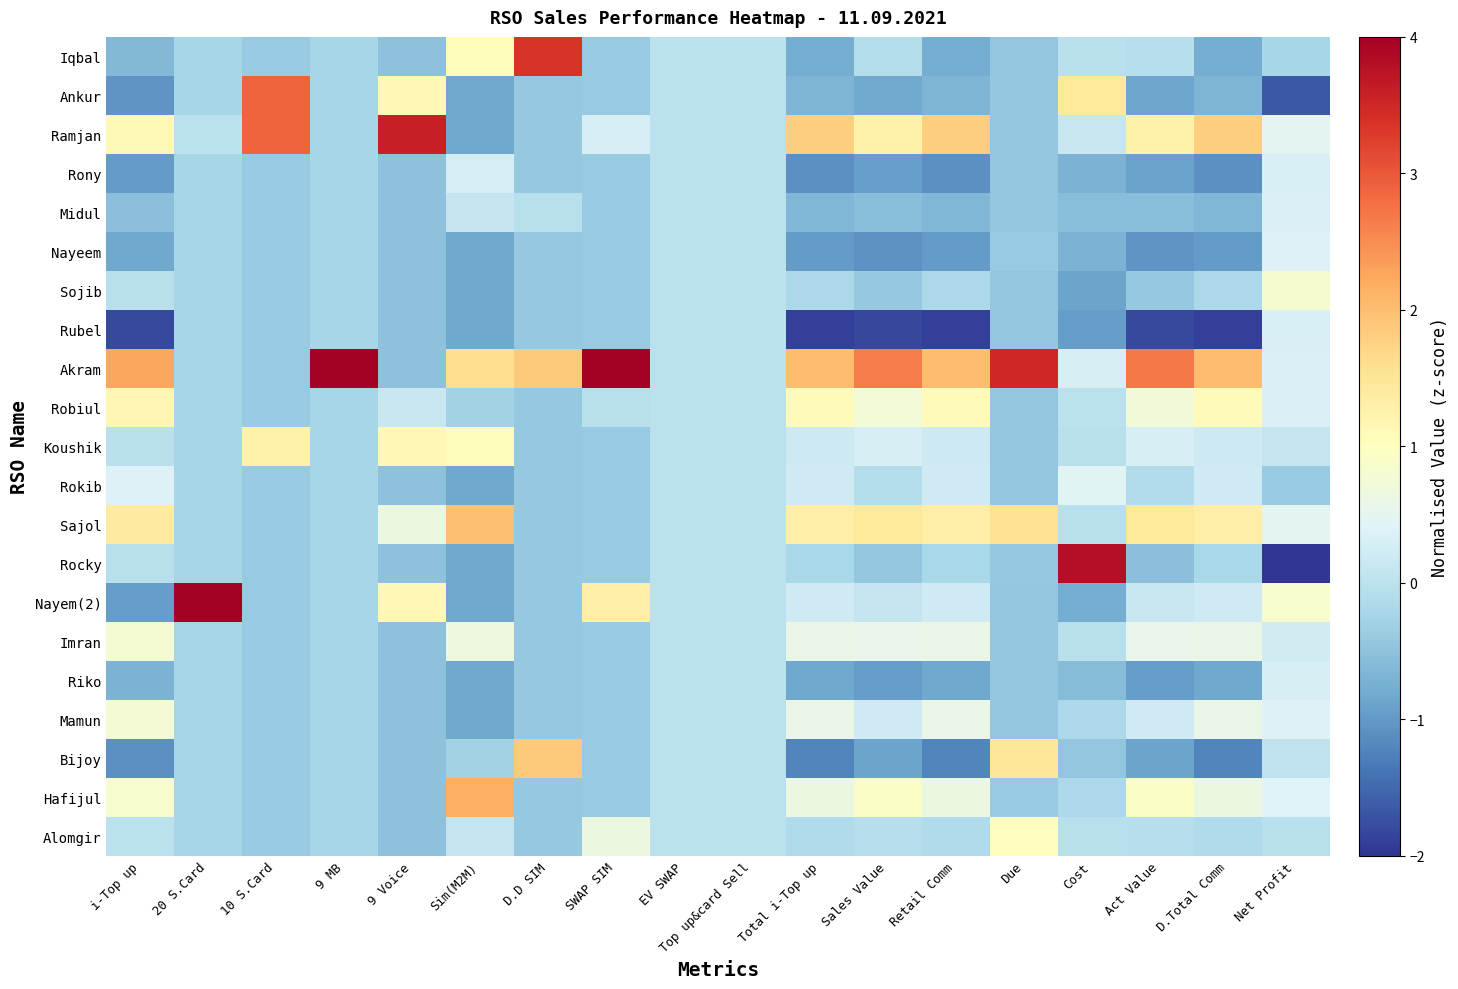

Reading left to right, what are all the values shown in this chart?

Iqbal: i-Top up=-0.6	20 S.Card=-0.2	10 S.Card=-0.4	9 MB=-0.2	9 Voice=-0.5	Sim(M2M)=1.0	D.D SIM=3.4	SWAP SIM=-0.4	EV SWAP=0.0	Top up&card Sell=0.0	Total i-Top up=-0.8	Sales Value=-0.1	Retail Comm=-0.8	Due=-0.4	Cost=-0.0	Act Value=-0.1	D.Total Comm=-0.8	Net Profit=-0.2
Ankur: i-Top up=-1.1	20 S.Card=-0.2	10 S.Card=2.9	9 MB=-0.2	9 Voice=1.1	Sim(M2M)=-0.8	D.D SIM=-0.4	SWAP SIM=-0.4	EV SWAP=0.0	Top up&card Sell=0.0	Total i-Top up=-0.7	Sales Value=-0.8	Retail Comm=-0.7	Due=-0.4	Cost=1.4	Act Value=-0.9	D.Total Comm=-0.7	Net Profit=-1.7
Ramjan: i-Top up=1.1	20 S.Card=0.0	10 S.Card=2.9	9 MB=-0.2	9 Voice=3.6	Sim(M2M)=-0.8	D.D SIM=-0.4	SWAP SIM=0.3	EV SWAP=0.0	Top up&card Sell=0.0	Total i-Top up=1.8	Sales Value=1.3	Retail Comm=1.8	Due=-0.4	Cost=0.1	Act Value=1.3	D.Total Comm=1.8	Net Profit=0.5
Rony: i-Top up=-1.0	20 S.Card=-0.2	10 S.Card=-0.4	9 MB=-0.2	9 Voice=-0.5	Sim(M2M)=0.3	D.D SIM=-0.4	SWAP SIM=-0.4	EV SWAP=0.0	Top up&card Sell=0.0	Total i-Top up=-1.1	Sales Value=-0.9	Retail Comm=-1.1	Due=-0.4	Cost=-0.7	Act Value=-0.9	D.Total Comm=-1.1	Net Profit=0.3
Midul: i-Top up=-0.5	20 S.Card=-0.2	10 S.Card=-0.4	9 MB=-0.2	9 Voice=-0.5	Sim(M2M)=0.1	D.D SIM=-0.0	SWAP SIM=-0.4	EV SWAP=0.0	Top up&card Sell=0.0	Total i-Top up=-0.7	Sales Value=-0.6	Retail Comm=-0.7	Due=-0.4	Cost=-0.6	Act Value=-0.6	D.Total Comm=-0.7	Net Profit=0.3
Nayeem: i-Top up=-0.8	20 S.Card=-0.2	10 S.Card=-0.4	9 MB=-0.2	9 Voice=-0.5	Sim(M2M)=-0.8	D.D SIM=-0.4	SWAP SIM=-0.4	EV SWAP=0.0	Top up&card Sell=0.0	Total i-Top up=-1.0	Sales Value=-1.1	Retail Comm=-1.0	Due=-0.4	Cost=-0.7	Act Value=-1.1	D.Total Comm=-1.0	Net Profit=0.4
Sojib: i-Top up=-0.0	20 S.Card=-0.2	10 S.Card=-0.4	9 MB=-0.2	9 Voice=-0.5	Sim(M2M)=-0.8	D.D SIM=-0.4	SWAP SIM=-0.4	EV SWAP=0.0	Top up&card Sell=0.0	Total i-Top up=-0.2	Sales Value=-0.4	Retail Comm=-0.2	Due=-0.4	Cost=-0.9	Act Value=-0.4	D.Total Comm=-0.2	Net Profit=0.8
Rubel: i-Top up=-1.8	20 S.Card=-0.2	10 S.Card=-0.4	9 MB=-0.2	9 Voice=-0.5	Sim(M2M)=-0.8	D.D SIM=-0.4	SWAP SIM=-0.4	EV SWAP=0.0	Top up&card Sell=0.0	Total i-Top up=-1.9	Sales Value=-1.8	Retail Comm=-1.9	Due=-0.4	Cost=-0.9	Act Value=-1.8	D.Total Comm=-1.9	Net Profit=0.3
Akram: i-Top up=2.2	20 S.Card=-0.2	10 S.Card=-0.4	9 MB=4.5	9 Voice=-0.5	Sim(M2M)=1.6	D.D SIM=1.8	SWAP SIM=4.0	EV SWAP=0.0	Top up&card Sell=0.0	Total i-Top up=2.0	Sales Value=2.7	Retail Comm=2.0	Due=3.5	Cost=0.3	Act Value=2.7	D.Total Comm=2.0	Net Profit=0.4
Robiul: i-Top up=1.2	20 S.Card=-0.2	10 S.Card=-0.4	9 MB=-0.2	9 Voice=0.1	Sim(M2M)=-0.3	D.D SIM=-0.4	SWAP SIM=-0.0	EV SWAP=0.0	Top up&card Sell=0.0	Total i-Top up=1.0	Sales Value=0.7	Retail Comm=1.0	Due=-0.4	Cost=0.0	Act Value=0.7	D.Total Comm=1.0	Net Profit=0.3
Koushik: i-Top up=-0.0	20 S.Card=-0.2	10 S.Card=1.2	9 MB=-0.2	9 Voice=1.1	Sim(M2M)=1.0	D.D SIM=-0.4	SWAP SIM=-0.4	EV SWAP=0.0	Top up&card Sell=0.0	Total i-Top up=0.2	Sales Value=0.3	Retail Comm=0.2	Due=-0.4	Cost=-0.0	Act Value=0.3	D.Total Comm=0.2	Net Profit=0.1
Rokib: i-Top up=0.4	20 S.Card=-0.2	10 S.Card=-0.4	9 MB=-0.2	9 Voice=-0.5	Sim(M2M)=-0.8	D.D SIM=-0.4	SWAP SIM=-0.4	EV SWAP=0.0	Top up&card Sell=0.0	Total i-Top up=0.2	Sales Value=-0.1	Retail Comm=0.2	Due=-0.4	Cost=0.5	Act Value=-0.1	D.Total Comm=0.2	Net Profit=-0.4
Sajol: i-Top up=1.4	20 S.Card=-0.2	10 S.Card=-0.4	9 MB=-0.2	9 Voice=0.6	Sim(M2M)=2.0	D.D SIM=-0.4	SWAP SIM=-0.4	EV SWAP=0.0	Top up&card Sell=0.0	Total i-Top up=1.3	Sales Value=1.4	Retail Comm=1.3	Due=1.5	Cost=-0.0	Act Value=1.4	D.Total Comm=1.3	Net Profit=0.5
Rocky: i-Top up=-0.0	20 S.Card=-0.2	10 S.Card=-0.4	9 MB=-0.2	9 Voice=-0.5	Sim(M2M)=-0.8	D.D SIM=-0.4	SWAP SIM=-0.4	EV SWAP=0.0	Top up&card Sell=0.0	Total i-Top up=-0.2	Sales Value=-0.4	Retail Comm=-0.2	Due=-0.4	Cost=3.8	Act Value=-0.5	D.Total Comm=-0.2	Net Profit=-3.9
Nayem(2): i-Top up=-0.9	20 S.Card=4.5	10 S.Card=-0.4	9 MB=-0.2	9 Voice=1.1	Sim(M2M)=-0.8	D.D SIM=-0.4	SWAP SIM=1.3	EV SWAP=0.0	Top up&card Sell=0.0	Total i-Top up=0.2	Sales Value=0.1	Retail Comm=0.2	Due=-0.4	Cost=-0.8	Act Value=0.1	D.Total Comm=0.2	Net Profit=0.8
Imran: i-Top up=0.8	20 S.Card=-0.2	10 S.Card=-0.4	9 MB=-0.2	9 Voice=-0.5	Sim(M2M)=0.7	D.D SIM=-0.4	SWAP SIM=-0.4	EV SWAP=0.0	Top up&card Sell=0.0	Total i-Top up=0.6	Sales Value=0.5	Retail Comm=0.6	Due=-0.4	Cost=-0.0	Act Value=0.5	D.Total Comm=0.6	Net Profit=0.2
Riko: i-Top up=-0.7	20 S.Card=-0.2	10 S.Card=-0.4	9 MB=-0.2	9 Voice=-0.5	Sim(M2M)=-0.8	D.D SIM=-0.4	SWAP SIM=-0.4	EV SWAP=0.0	Top up&card Sell=0.0	Total i-Top up=-0.8	Sales Value=-1.0	Retail Comm=-0.8	Due=-0.4	Cost=-0.6	Act Value=-0.9	D.Total Comm=-0.8	Net Profit=0.3
Mamun: i-Top up=0.8	20 S.Card=-0.2	10 S.Card=-0.4	9 MB=-0.2	9 Voice=-0.5	Sim(M2M)=-0.8	D.D SIM=-0.4	SWAP SIM=-0.4	EV SWAP=0.0	Top up&card Sell=0.0	Total i-Top up=0.6	Sales Value=0.2	Retail Comm=0.6	Due=-0.4	Cost=-0.2	Act Value=0.2	D.Total Comm=0.6	Net Profit=0.4
Bijoy: i-Top up=-1.1	20 S.Card=-0.2	10 S.Card=-0.4	9 MB=-0.2	9 Voice=-0.5	Sim(M2M)=-0.3	D.D SIM=1.8	SWAP SIM=-0.4	EV SWAP=0.0	Top up&card Sell=0.0	Total i-Top up=-1.2	Sales Value=-0.9	Retail Comm=-1.2	Due=1.5	Cost=-0.5	Act Value=-0.9	D.Total Comm=-1.2	Net Profit=0.1
Hafijul: i-Top up=0.8	20 S.Card=-0.2	10 S.Card=-0.4	9 MB=-0.2	9 Voice=-0.5	Sim(M2M)=2.2	D.D SIM=-0.4	SWAP SIM=-0.4	EV SWAP=0.0	Top up&card Sell=0.0	Total i-Top up=0.6	Sales Value=0.9	Retail Comm=0.6	Due=-0.4	Cost=-0.2	Act Value=0.9	D.Total Comm=0.6	Net Profit=0.4
Alomgir: i-Top up=0.0	20 S.Card=-0.2	10 S.Card=-0.4	9 MB=-0.2	9 Voice=-0.5	Sim(M2M)=0.1	D.D SIM=-0.4	SWAP SIM=0.6	EV SWAP=0.0	Top up&card Sell=0.0	Total i-Top up=-0.1	Sales Value=-0.1	Retail Comm=-0.1	Due=1.0	Cost=-0.0	Act Value=-0.1	D.Total Comm=-0.1	Net Profit=-0.0